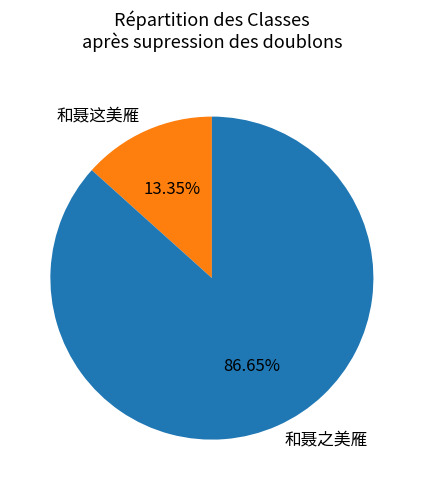

To the nearest percent, what portion does 和聂这美雁 represent?

13%